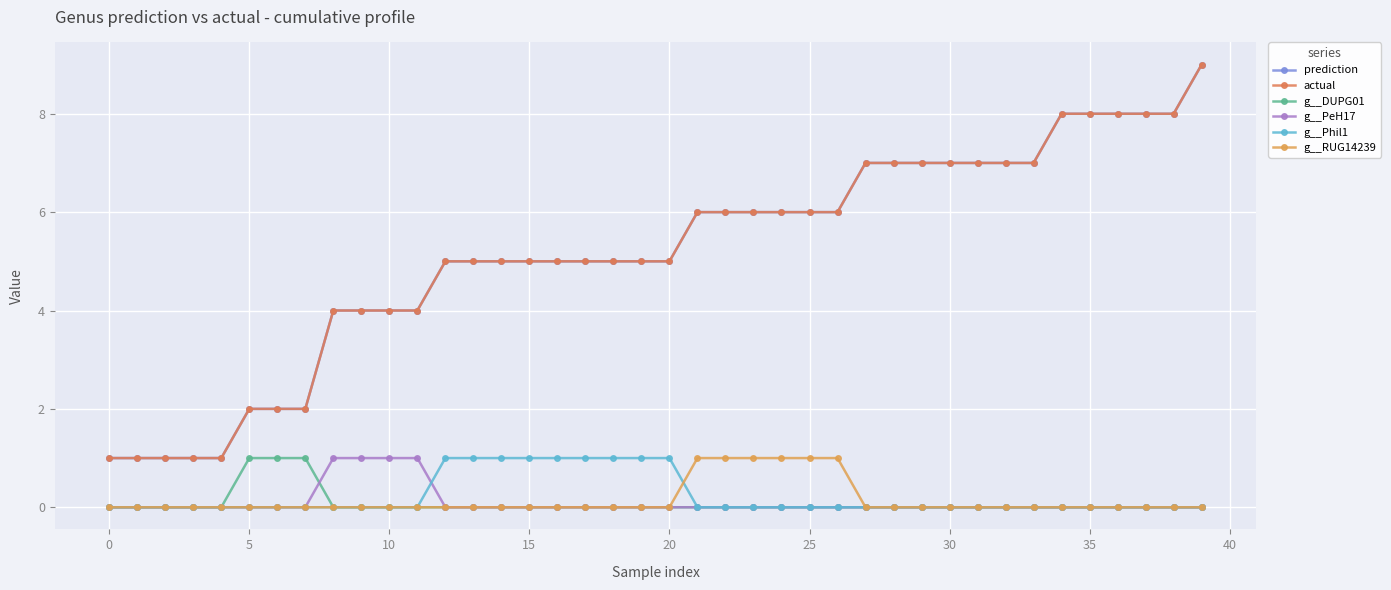

True or false: g__DUPG01 and g__Phil1 intersect in this chart.

False